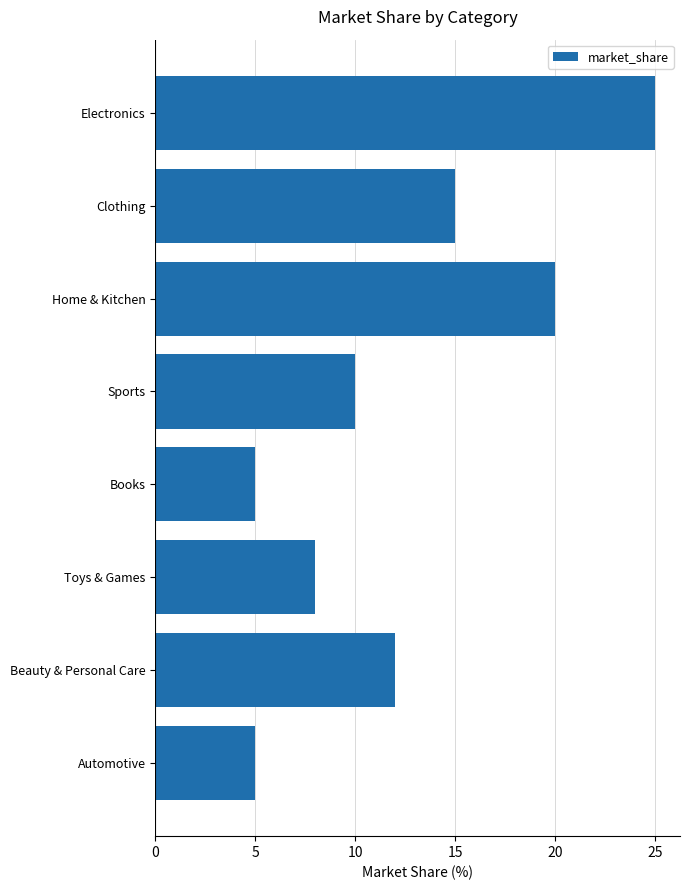

The chart shows a value of 6 at Electronics. True or false?

False